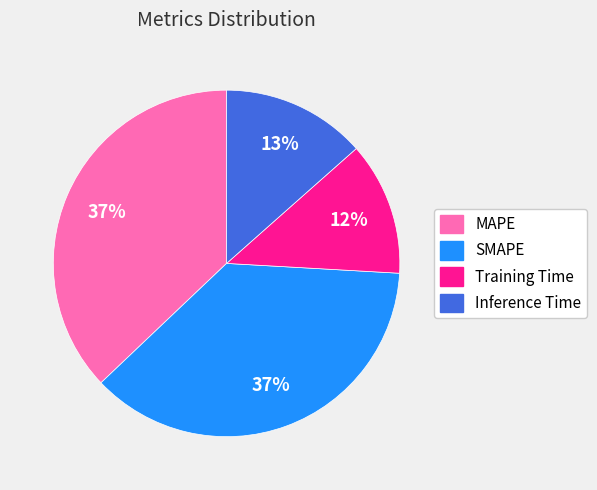

Which slice is the smallest?

Training Time